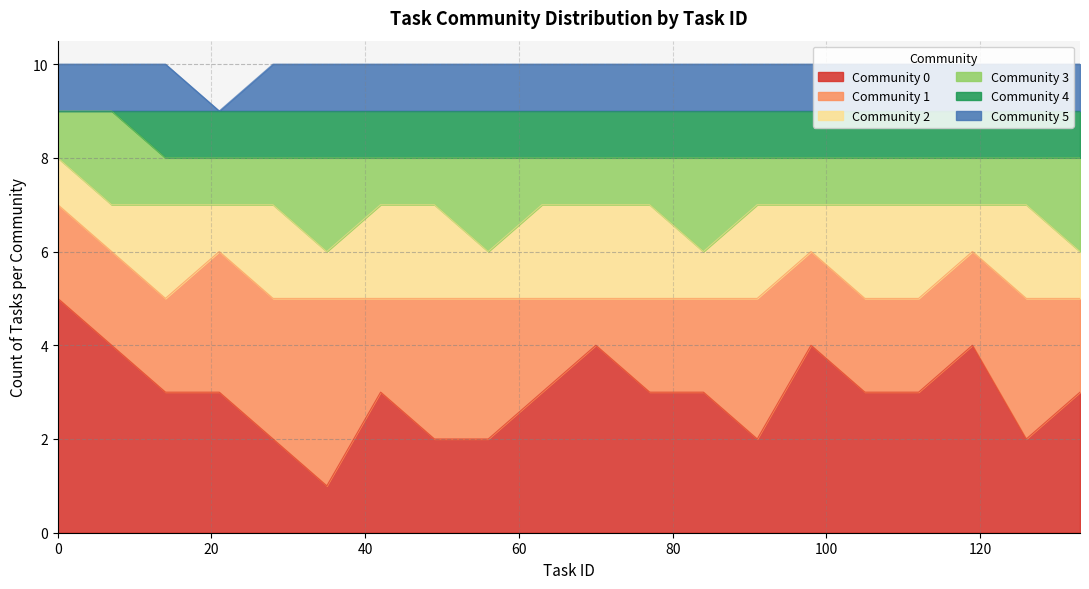

Does the chart display data point markers on the line(s)?

No